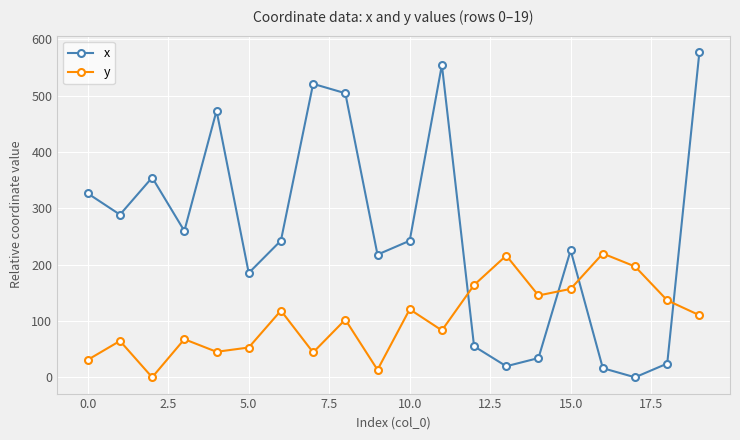

After their last crossing, which series has the higher values: x or y?

x